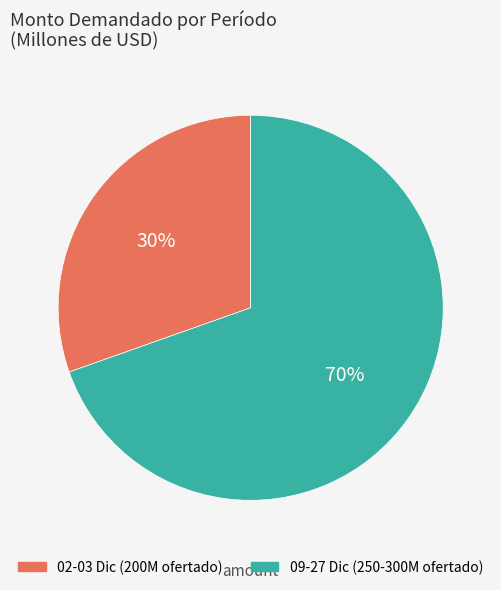

What is the ratio of the value at 02-03 Dic (200M ofertado) to the value at 09-27 Dic (250-300M ofertado)?

0.4